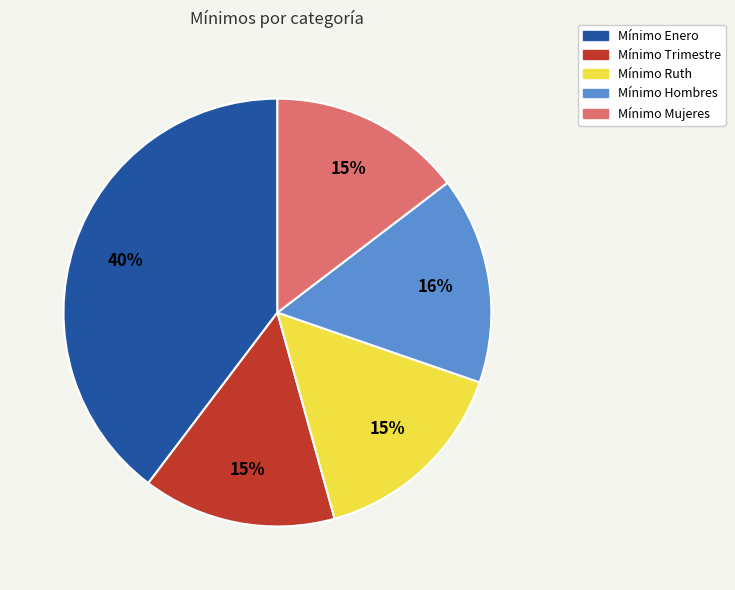

Combined, do Mínimo Hombres and Mínimo Trimestre account for over 50%?

No